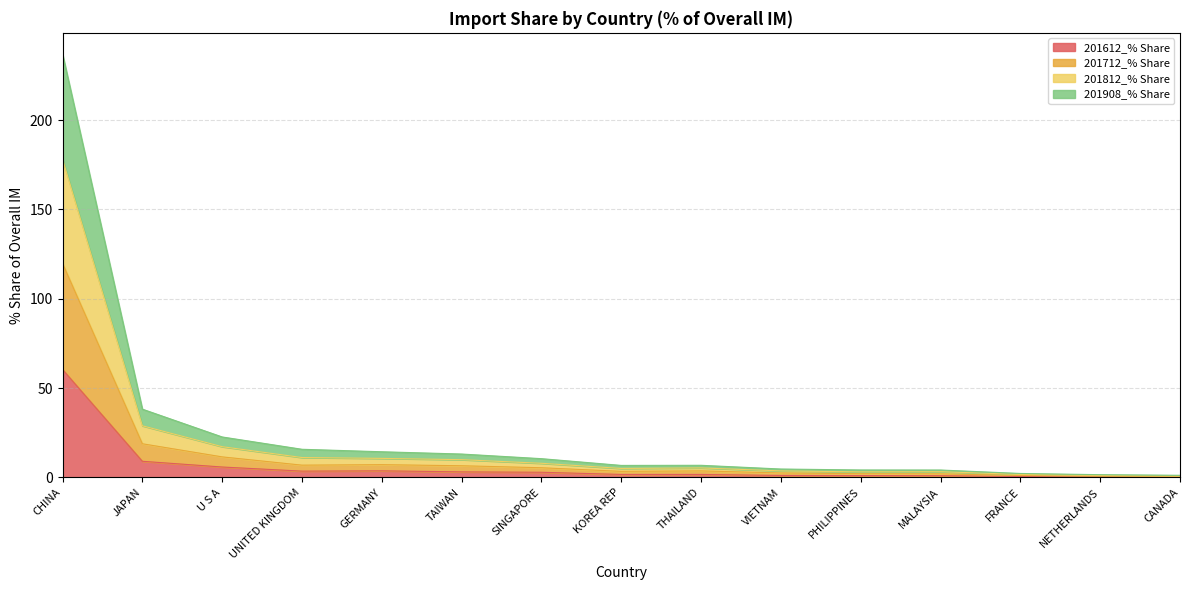

Is the value of 201908_% Share at FRANCE greater than the value of 201612_% Share at CHINA?

No